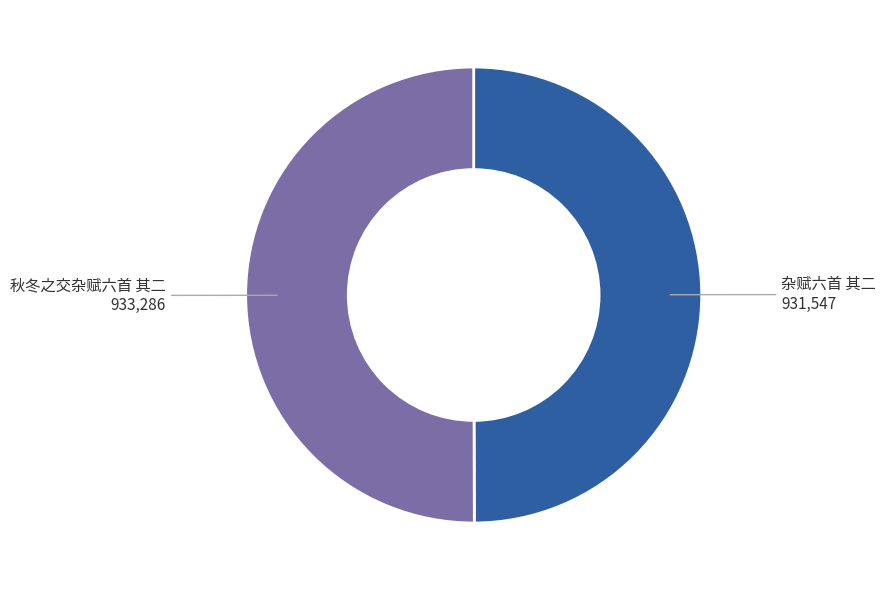

What is the ratio of the value at 杂赋六首 其二 to the value at 秋冬之交杂赋六首 其二?

1.0